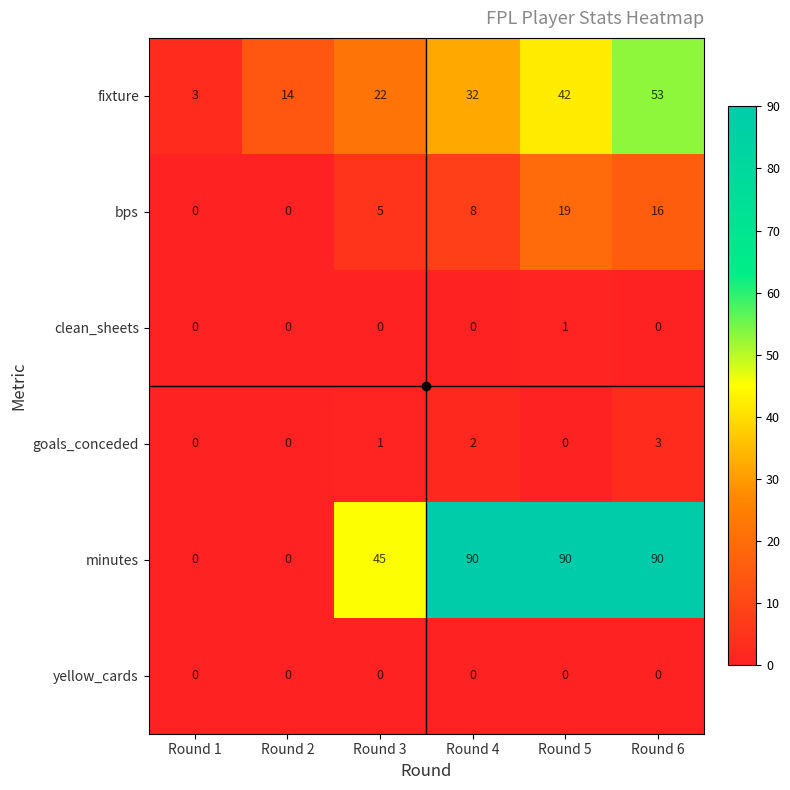

Rank the series by their maximum value, from highest to lowest.

minutes, fixture, bps, goals_conceded, clean_sheets, yellow_cards